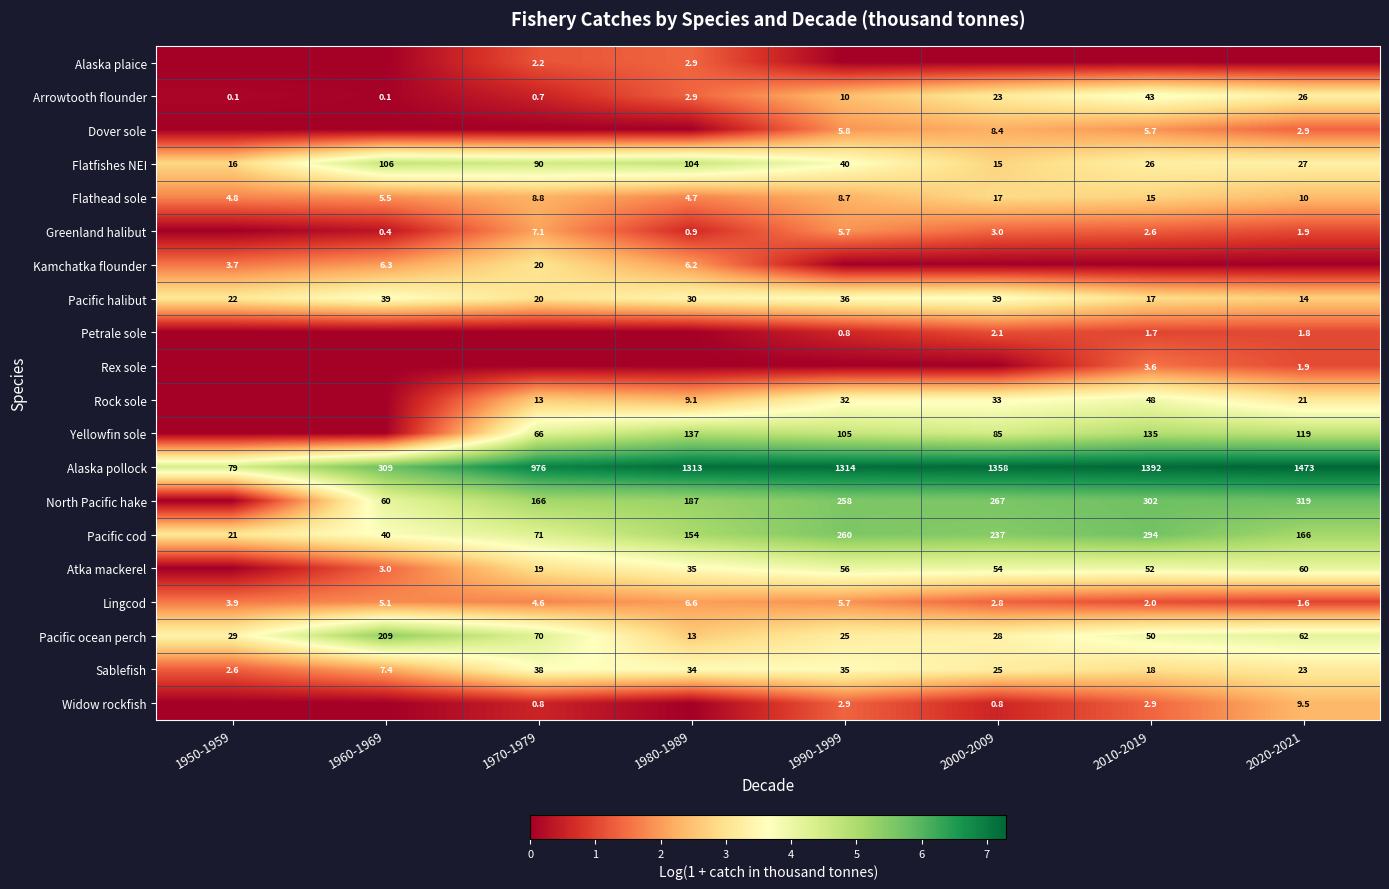

The Kamchatka flounder series shows 6.3 at 1960-1969. True or false?

True